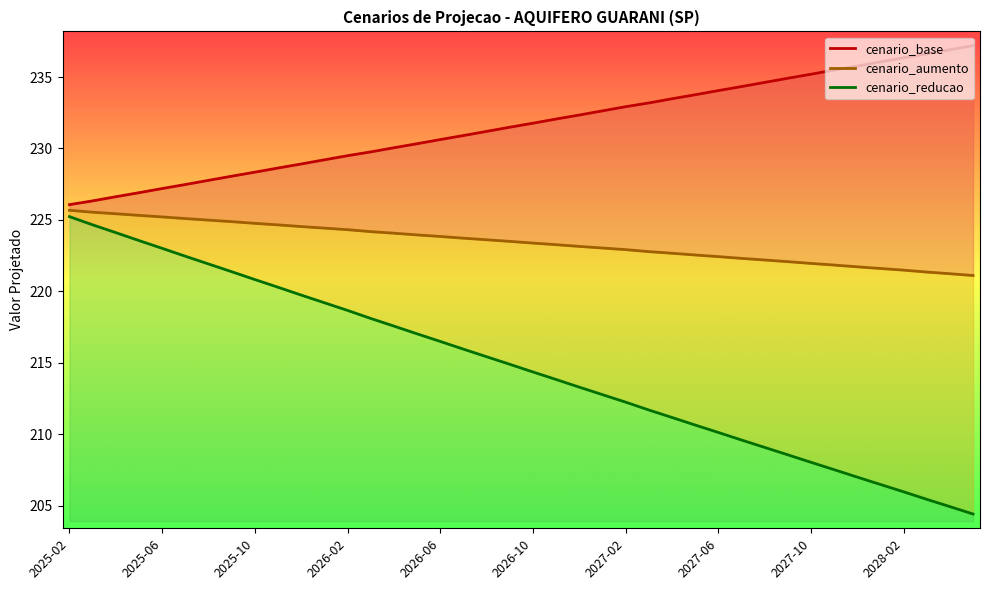

What is the total value across all series at 2027-04?

667.3